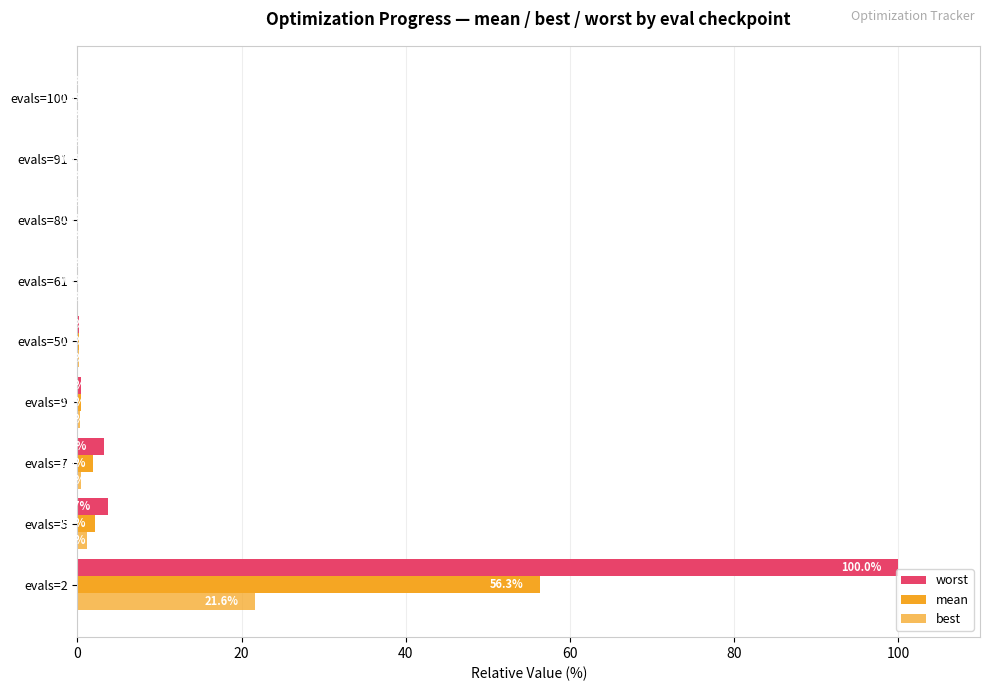

Rank the series by their average value, from lowest to highest.

best, mean, worst